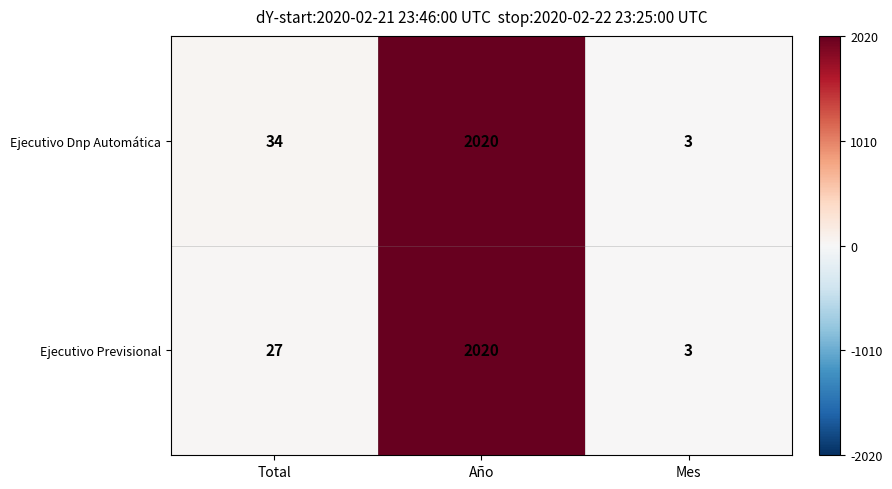

The value of Ejecutivo Previsional at Total is 46. True or false?

False